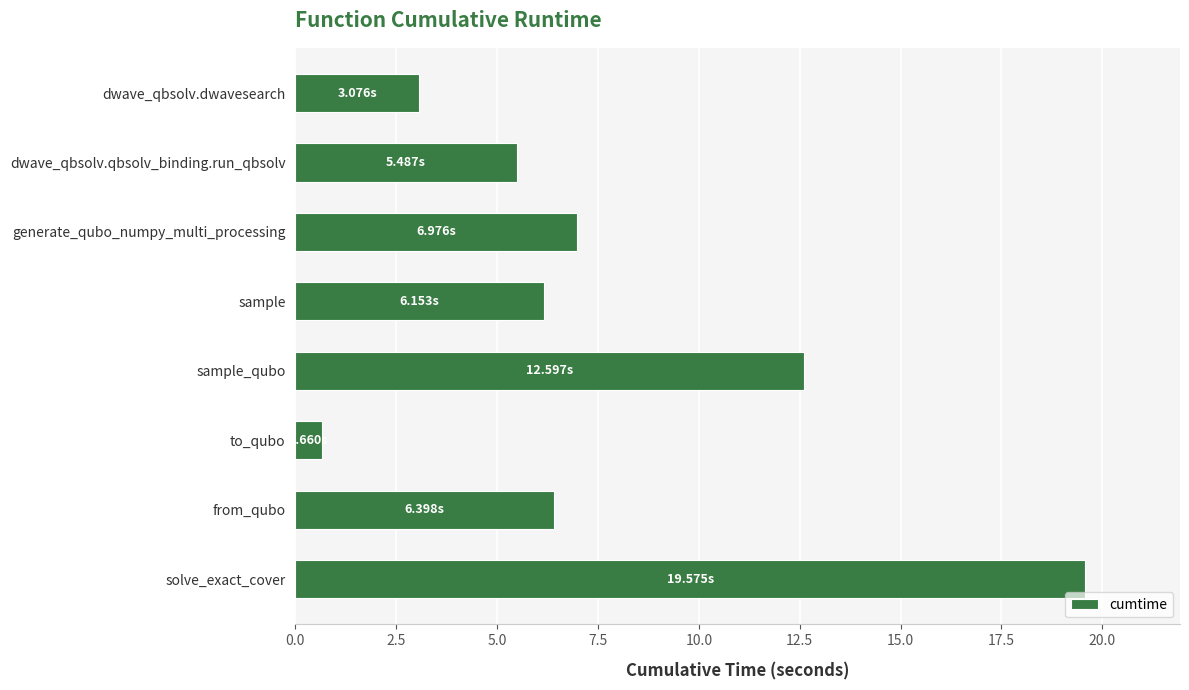

Does the chart contain stacked bars?

No